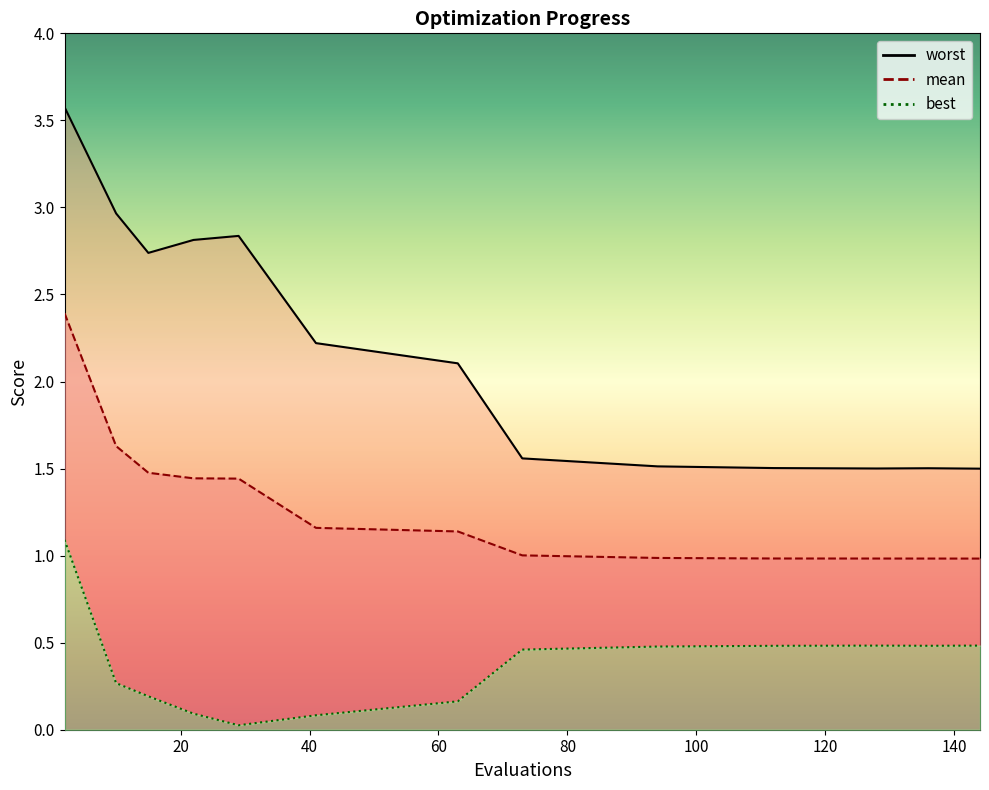

Does the chart have visible grid lines?

No